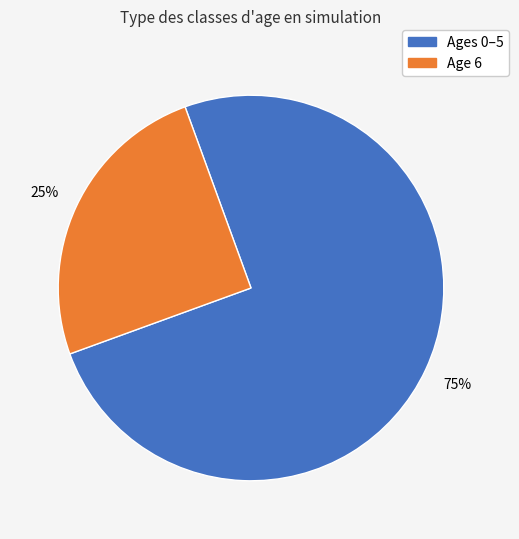

Does any single category account for the majority?

Yes